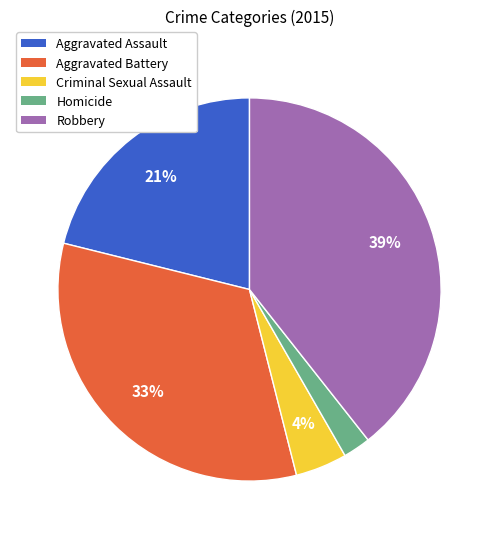

Is it true that Robbery is 31% of the pie?

False